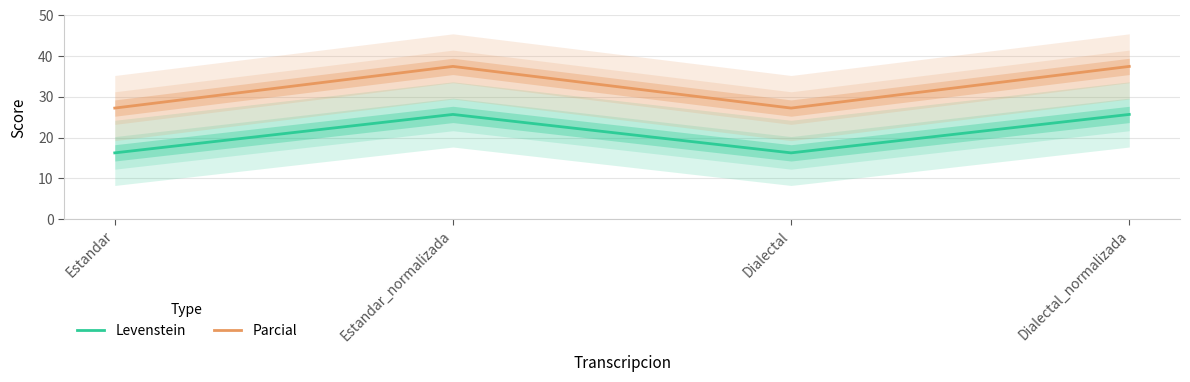

Does the chart have visible grid lines?

Yes